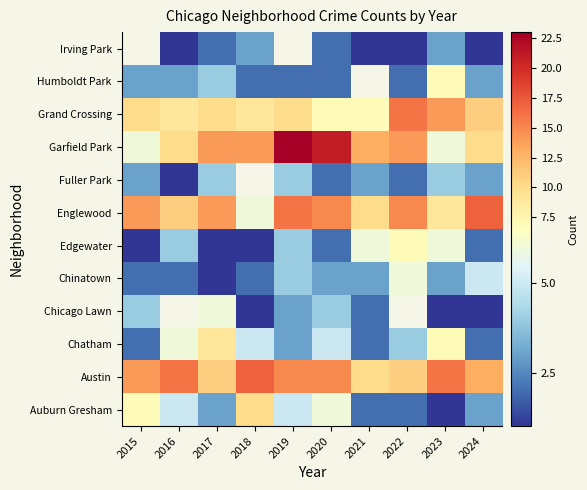

Which label corresponds to the smallest value in the chart?

2023